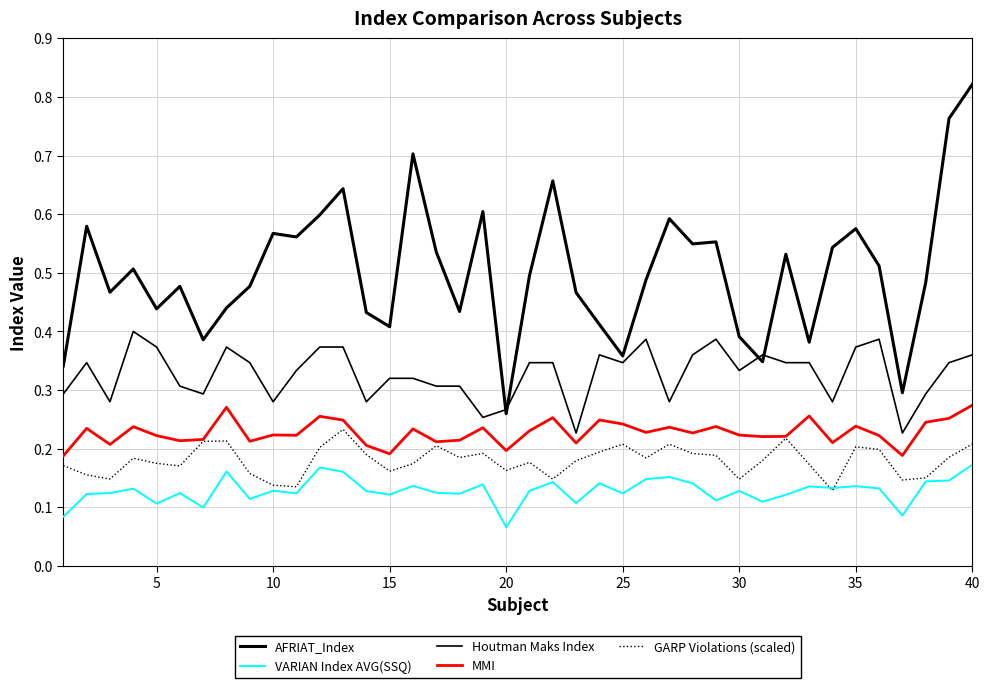

How many lines are shown in the chart?

5